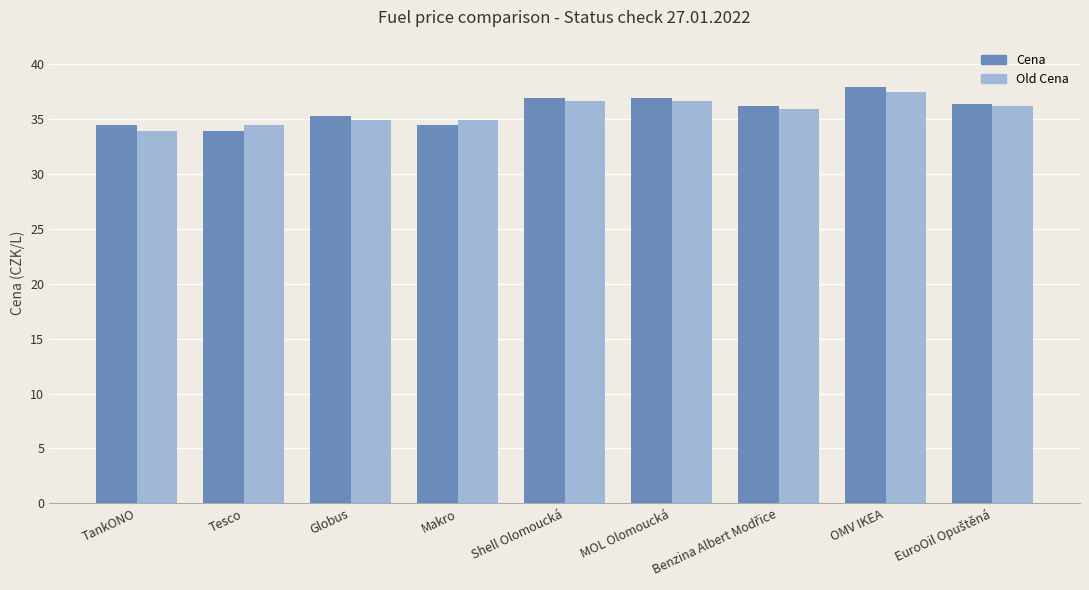

Rank the series by their maximum value, from lowest to highest.

Old Cena, Cena